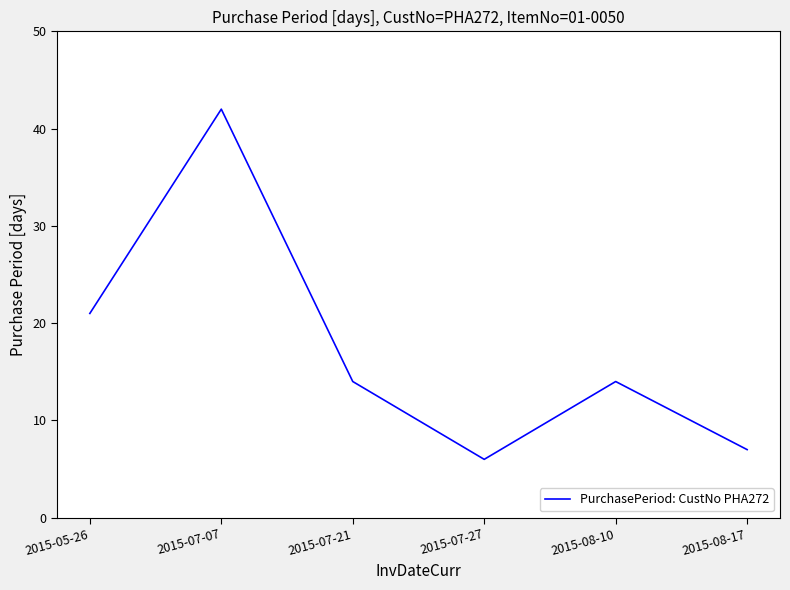

What is the sum of all values?

104